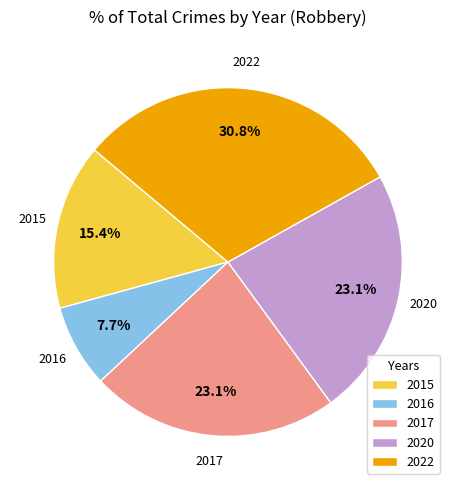

To the nearest percent, what percentage of the pie is 2022?

31%